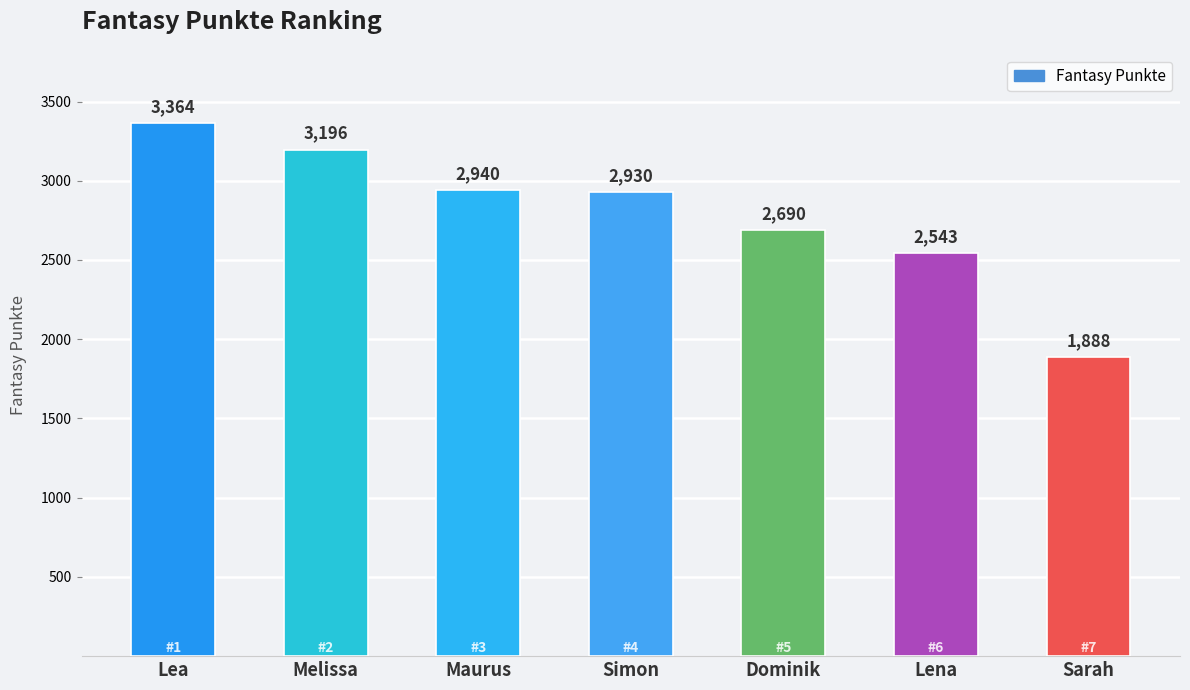

Does the chart contain any negative values?

No